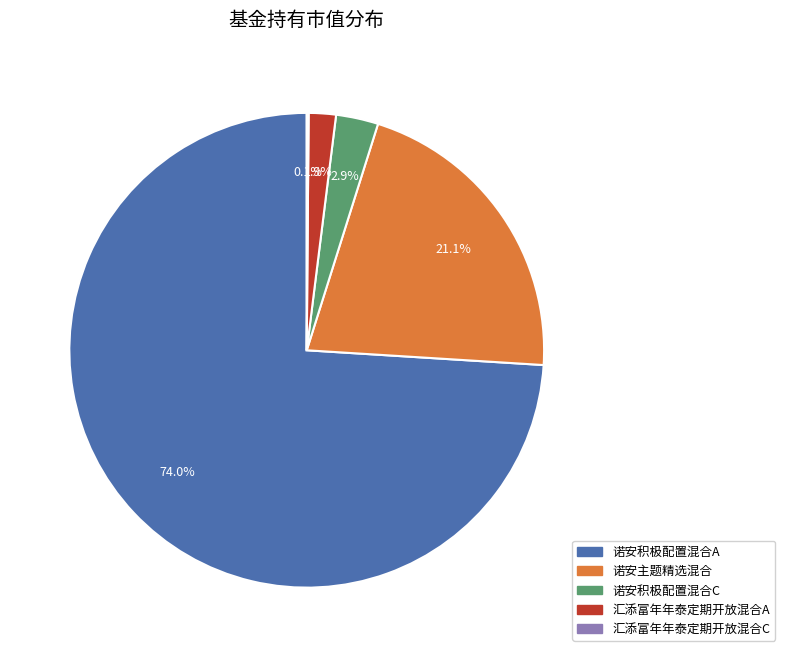

Which slice is the largest?

诺安积极配置混合A